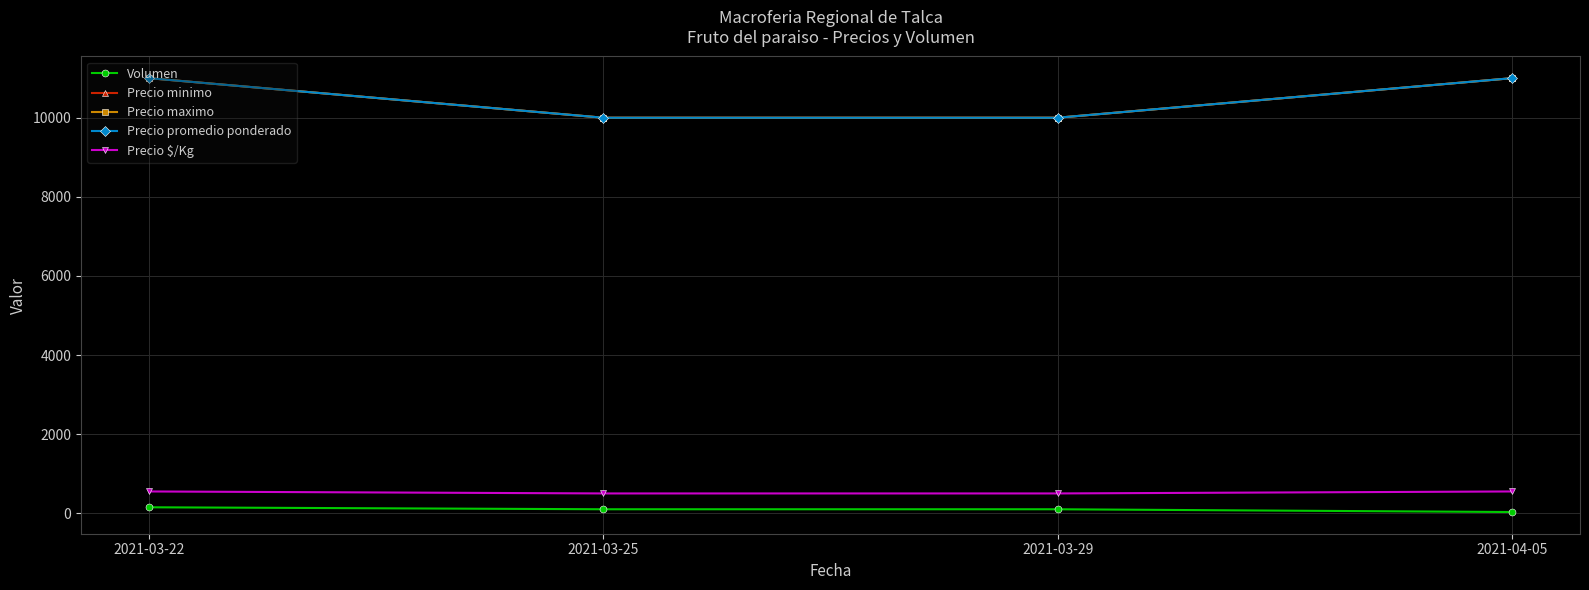

How many lines are shown in the chart?

5